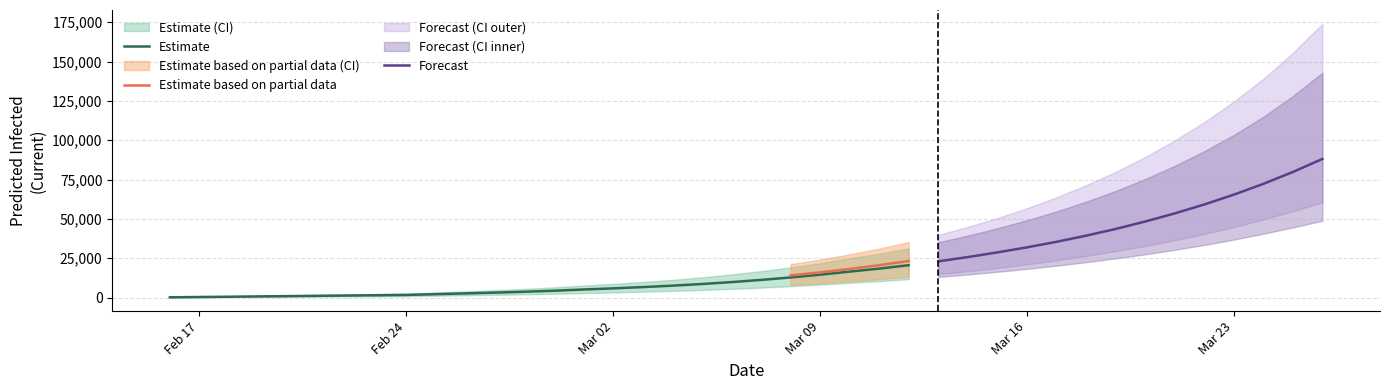

How many values in the predicted_total_infected_lower series are below 6981?

20